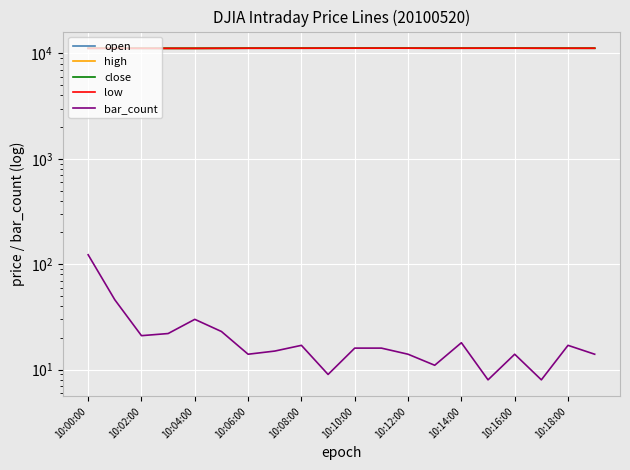

Is it true that high equals 3874 at 10:14:00?

False